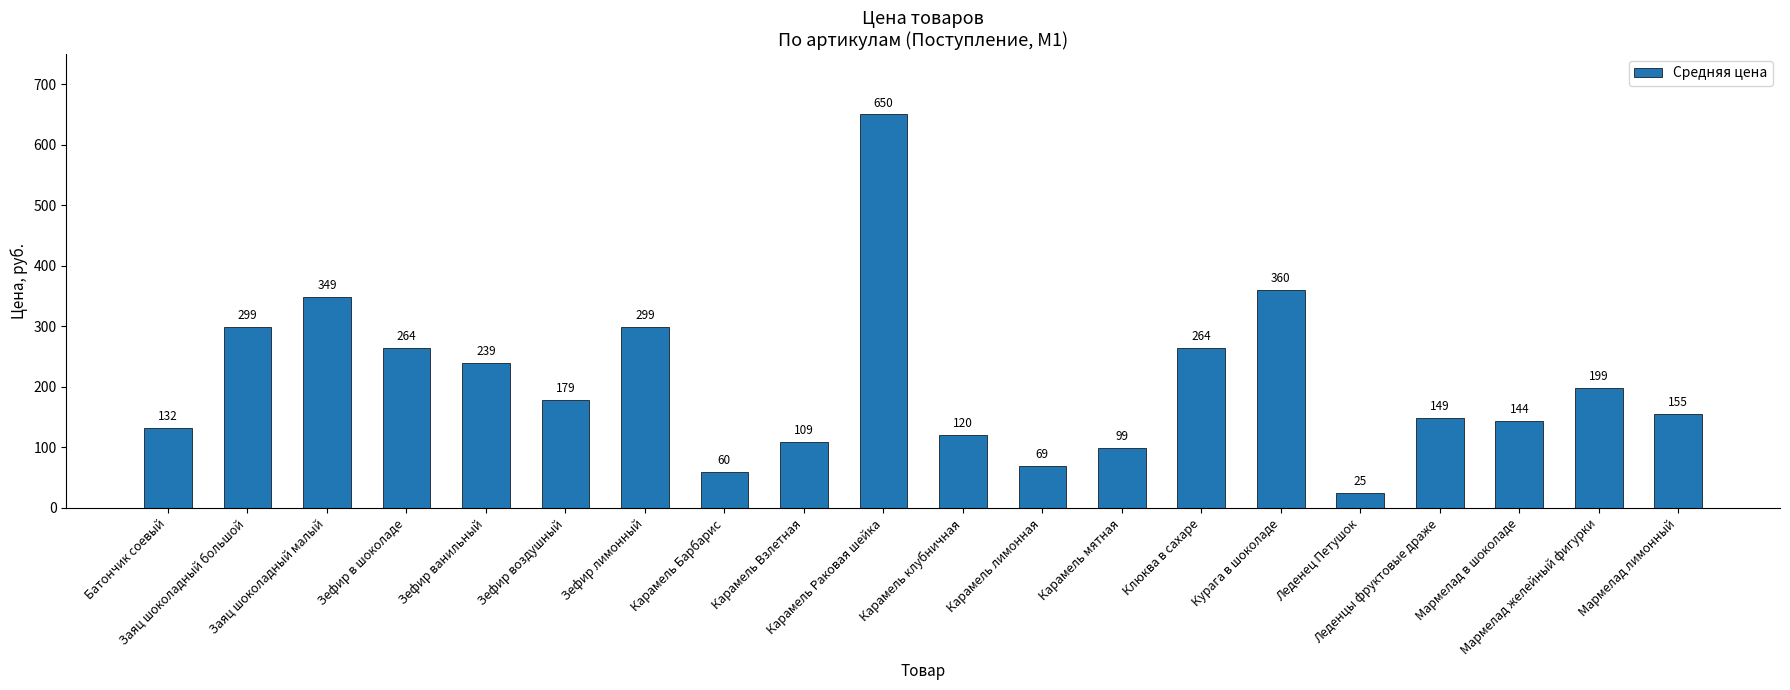

Reading left to right, extract all data points from this chart.

132	299	349	264	239	179	299	60	109	650	120	69	99	264	360	25	149	144	199	155